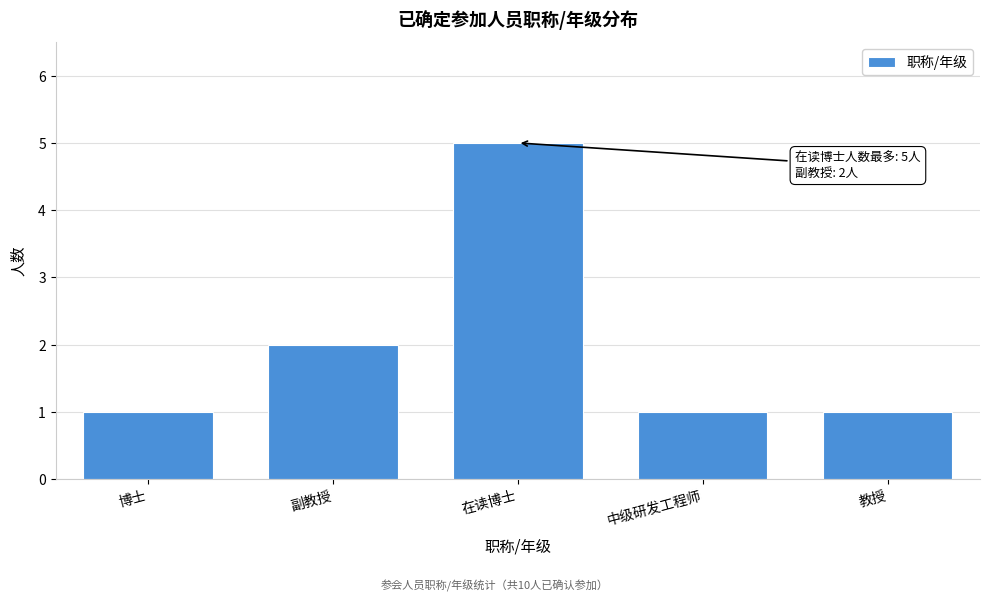

Reading left to right, list all the values displayed in this chart.

1	2	5	1	1